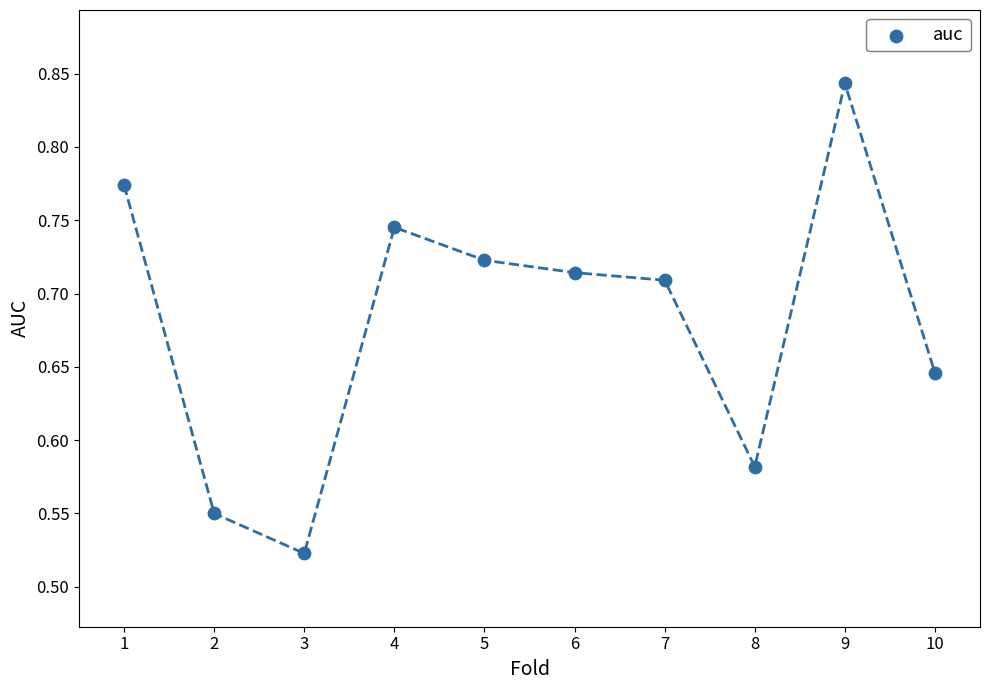

What is the range of Y values (max minus min)?

0.3